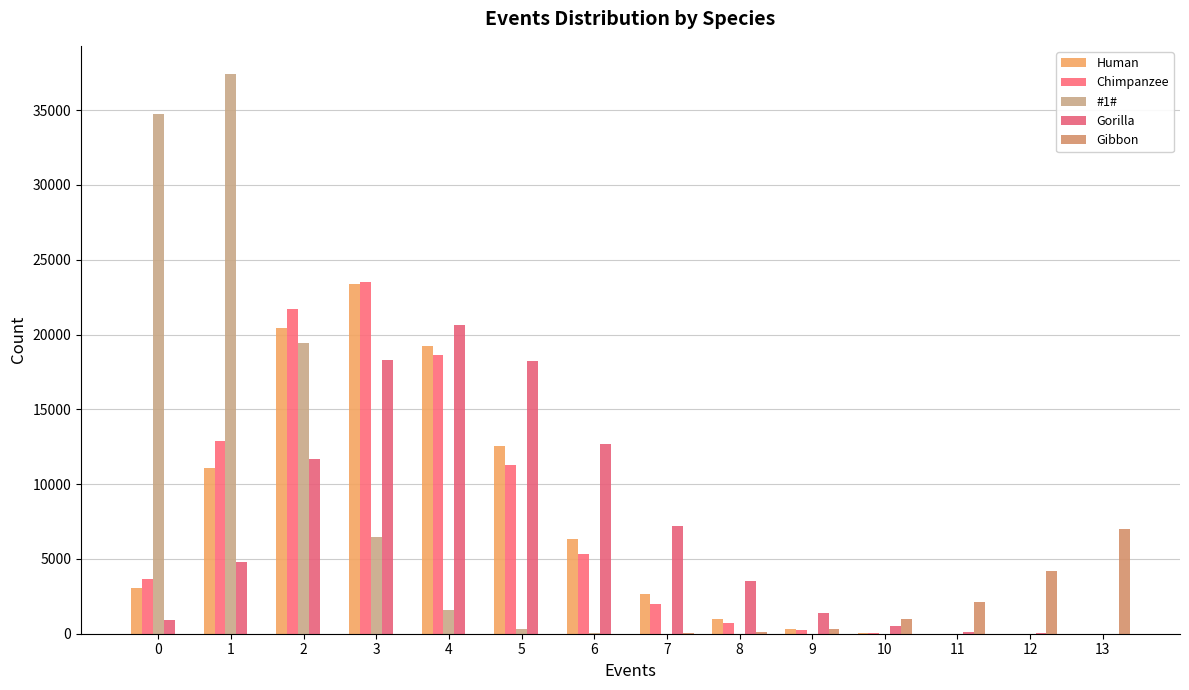

Reading left to right, transcribe all the data shown in this chart.

Human: 3068	11053	20417	23368	19221	12546	6342	2641	978	285	69	9	2	1
Chimpanzee: 3663	12880	21697	23528	18629	11284	5354	1979	705	228	42	7	4	0
#1#: 34715	37428	19436	6499	1576	304	37	5	0	0	0	0	0	0
Gorilla: 907	4767	11696	18294	20625	18230	12689	7195	3523	1400	495	146	24	7
Gibbon: 0	0	0	0	0	1	10	38	125	293	970	2116	4193	7001